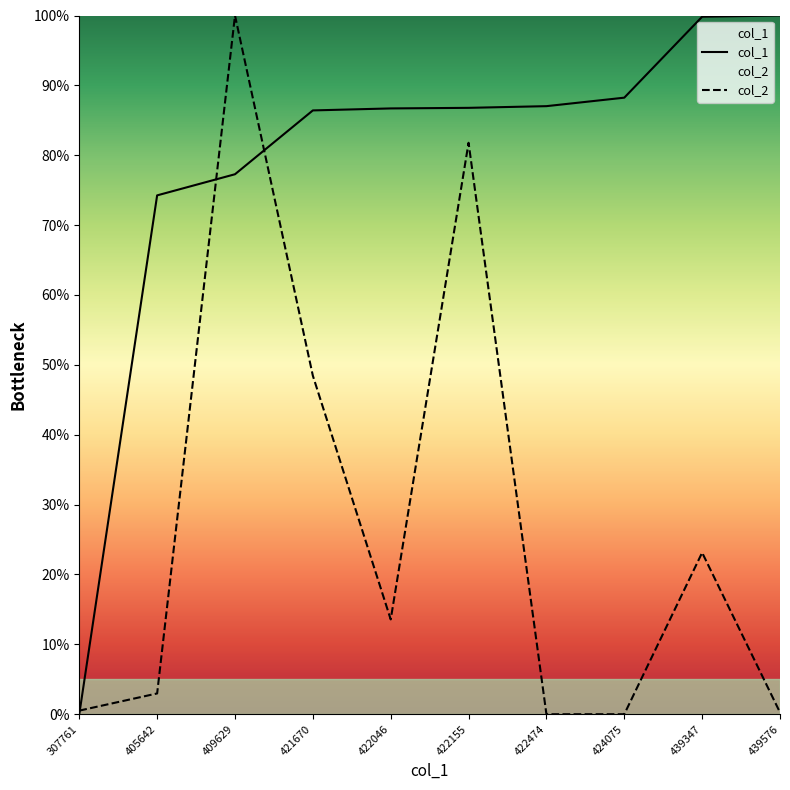

How many interior local peaks does the col_2 series have?

3